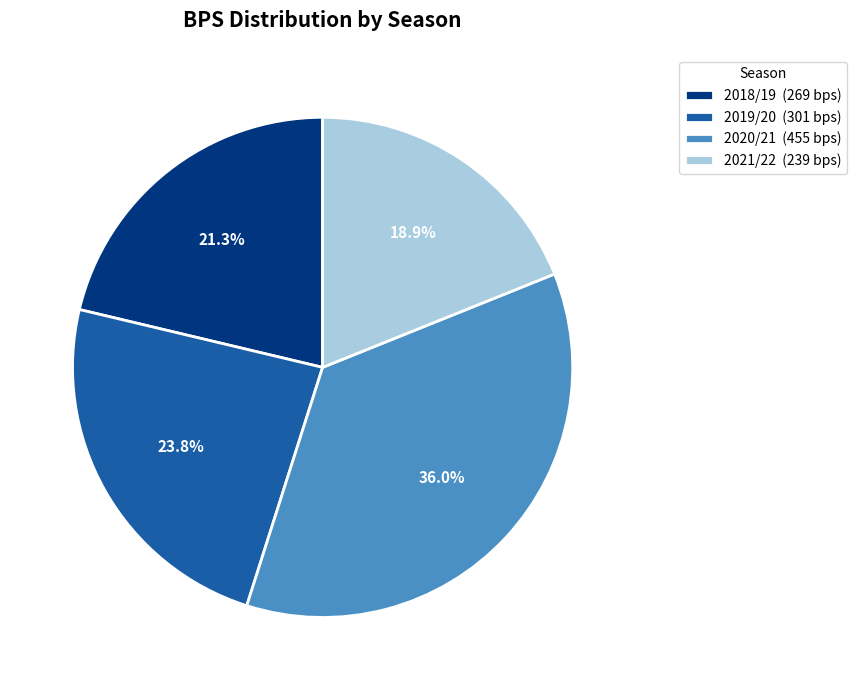

Do 2020/21 and 2018/19 together represent more than half of the pie?

Yes